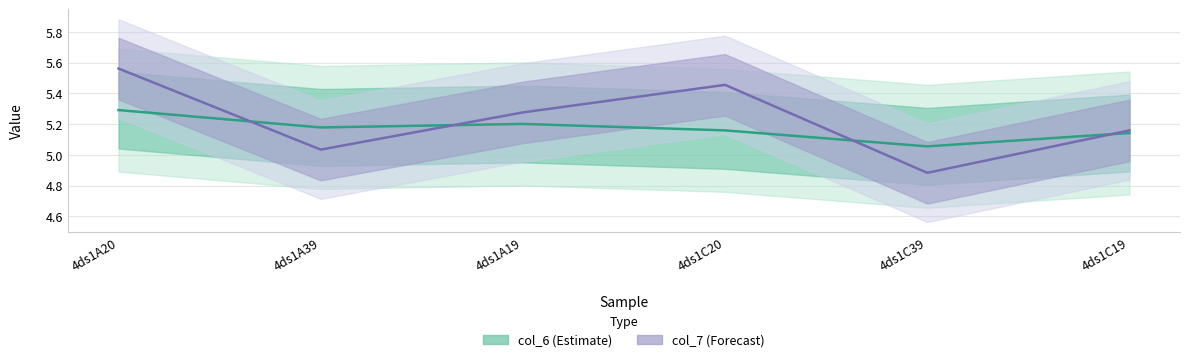

Which series changed the most between 4ds1A19 and 4ds1C20?

col_7 (Forecast)